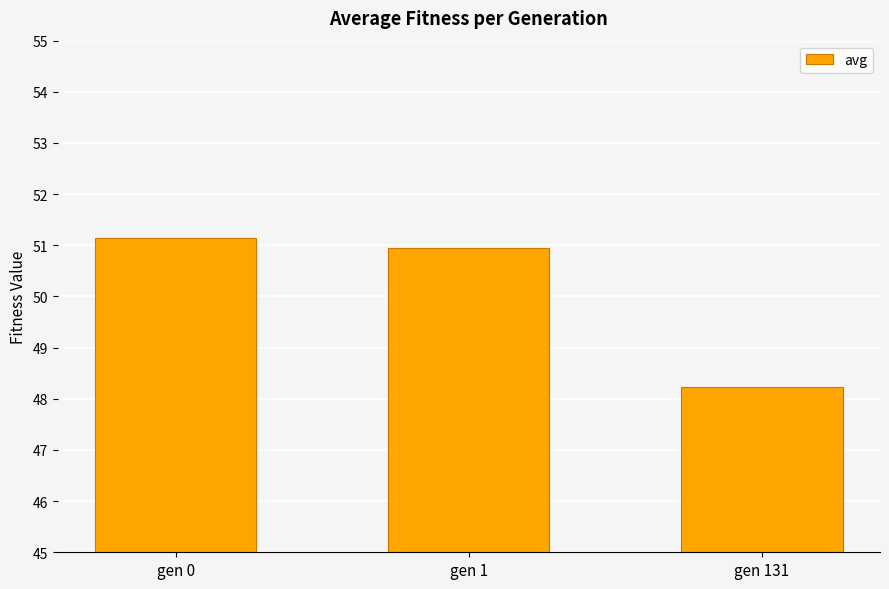

What is the sum of all values?

150.3